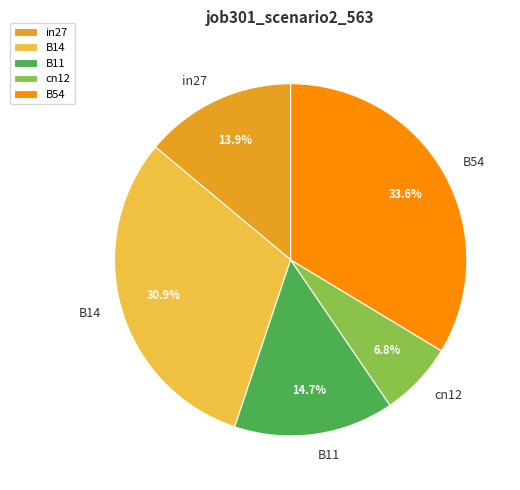

Which category has the biggest portion of the pie?

B54